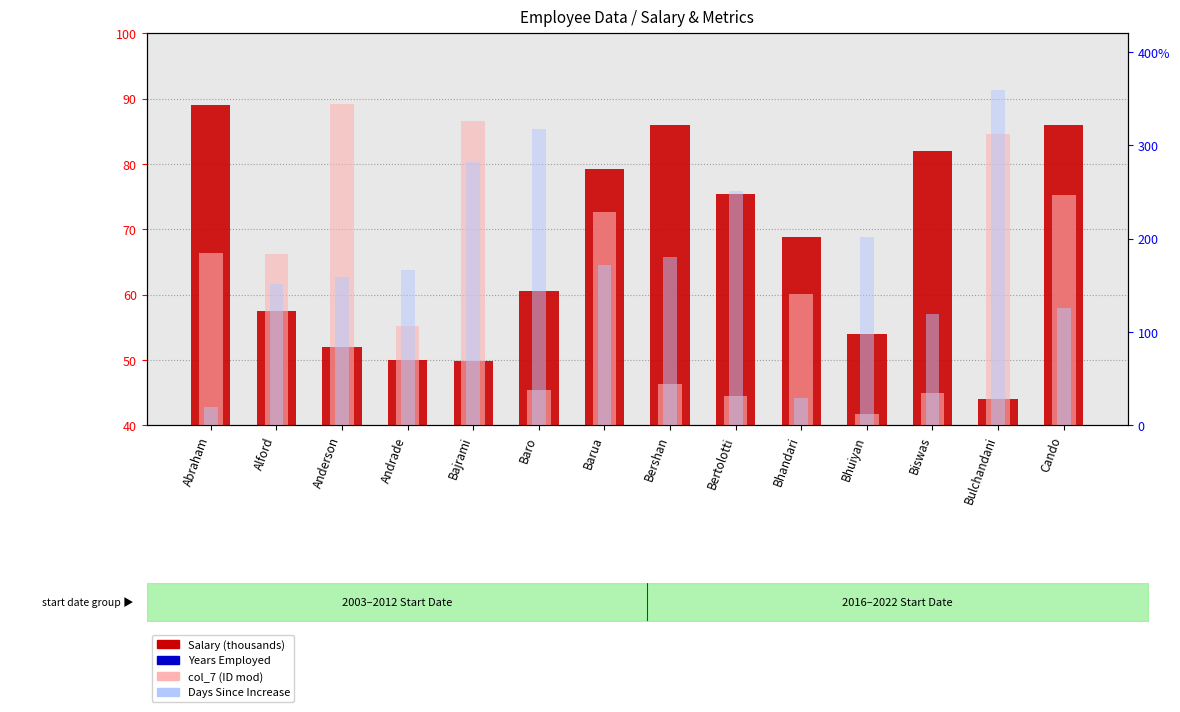

Where is Salary (thousands) nearest to the value 66?

Bhandari